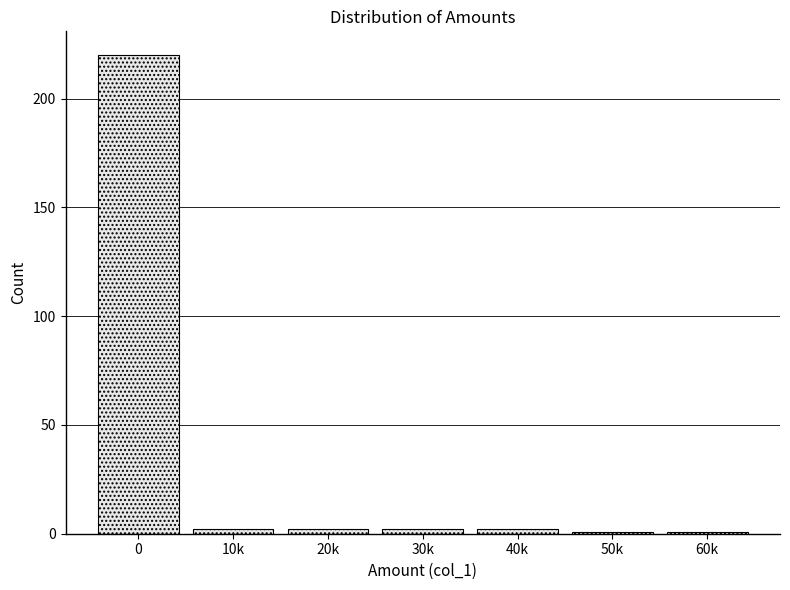

Reading left to right, extract all data points from this chart.

0=220	10k=2	20k=2	30k=2	40k=2	50k=1	60k=1